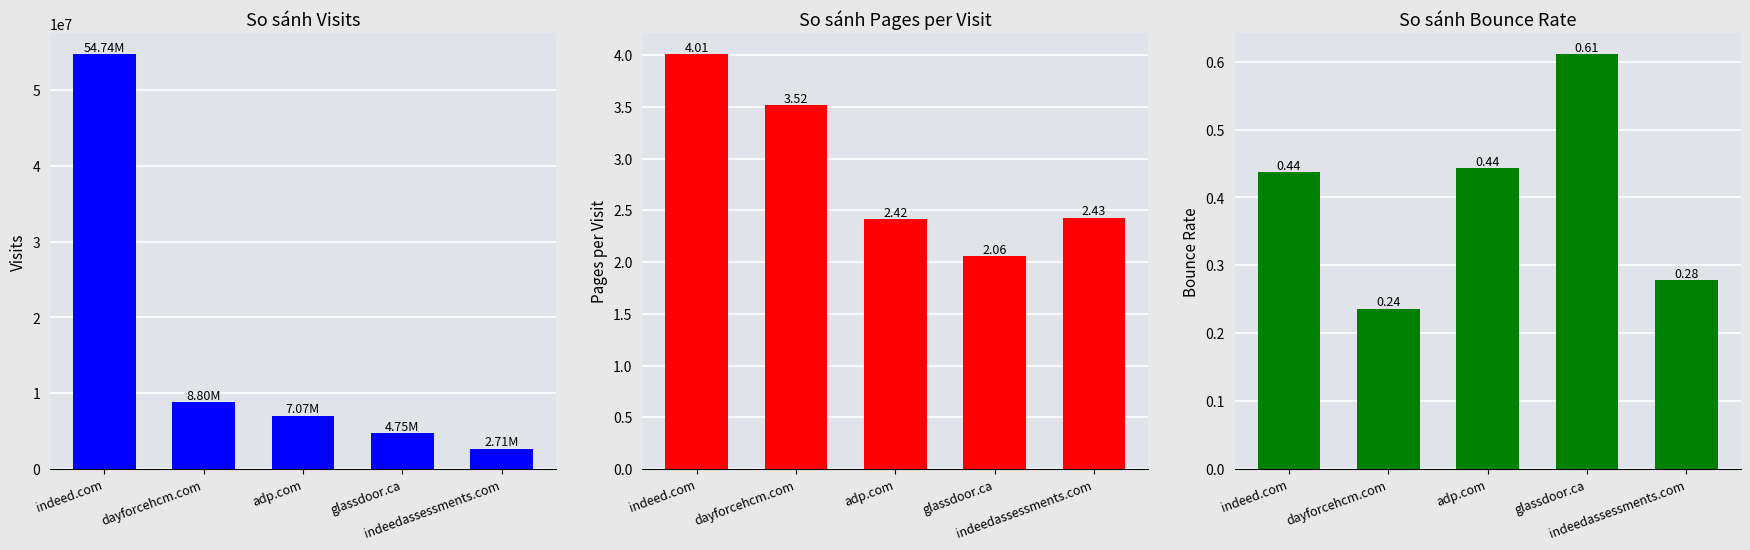

Where is pages_per_visit nearest to the value 3?

dayforcehcm.com